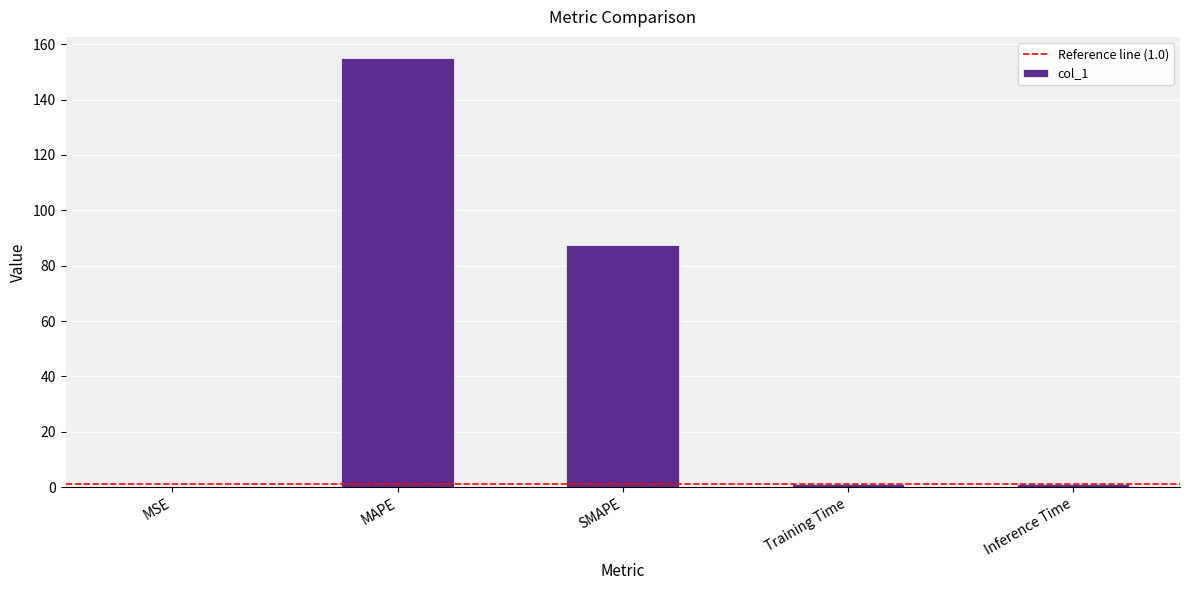

What is the maximum value shown in the chart?

154.9